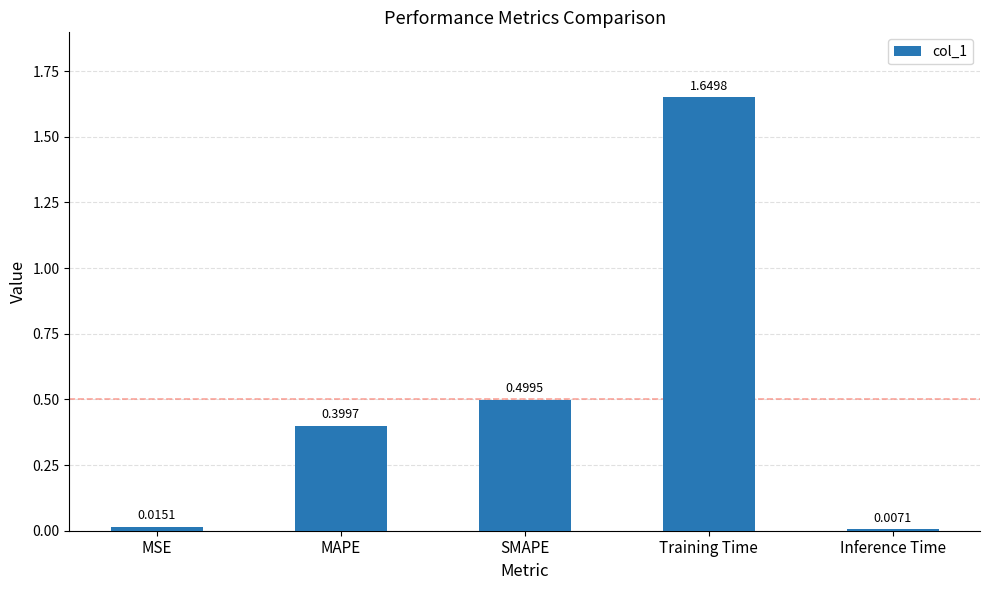

The chart shows a value of 0.5 at MAPE. True or false?

False